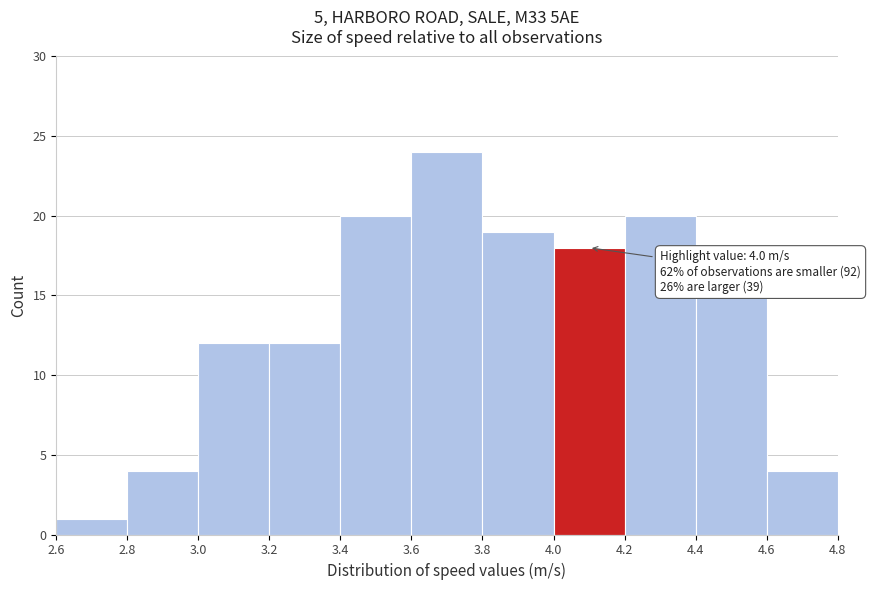

Over which range of the x-axis is the bar tallest?

3.6 to 3.8